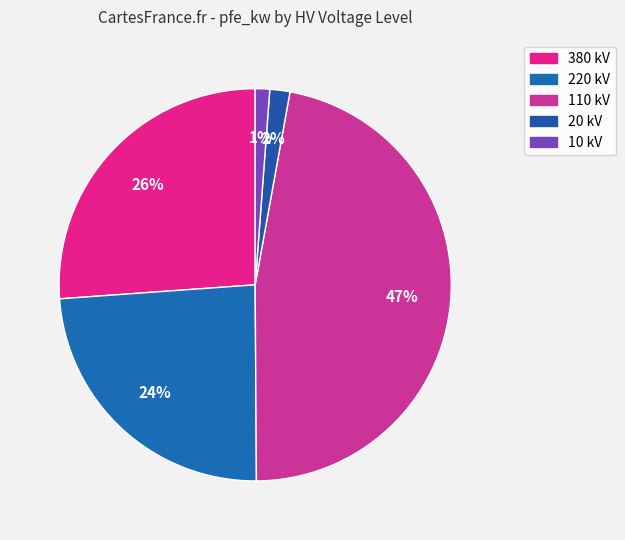

How many slices are in this pie chart?

5